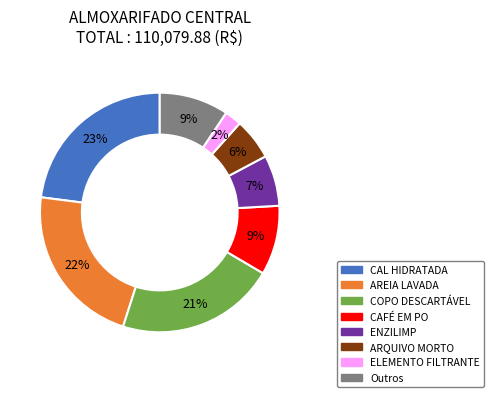

To the nearest percent, what is the difference between the largest and smallest slice percentages?

21%